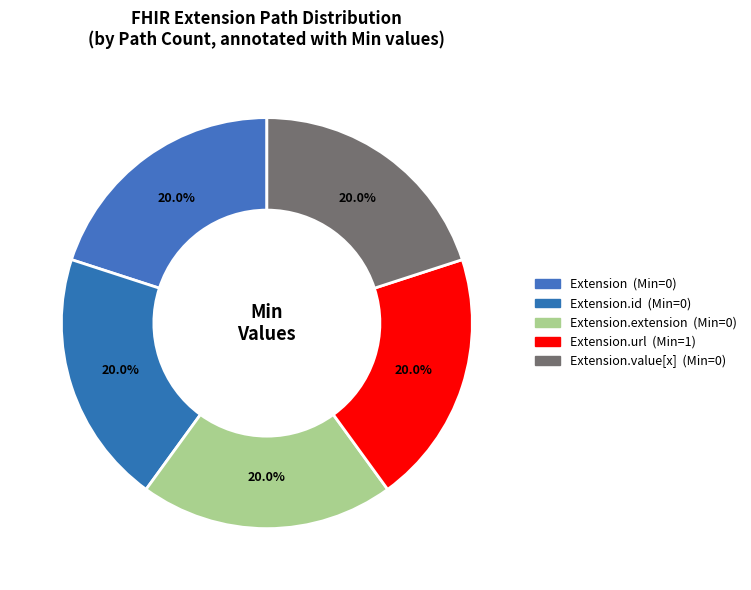

How many segments does this pie chart have?

5